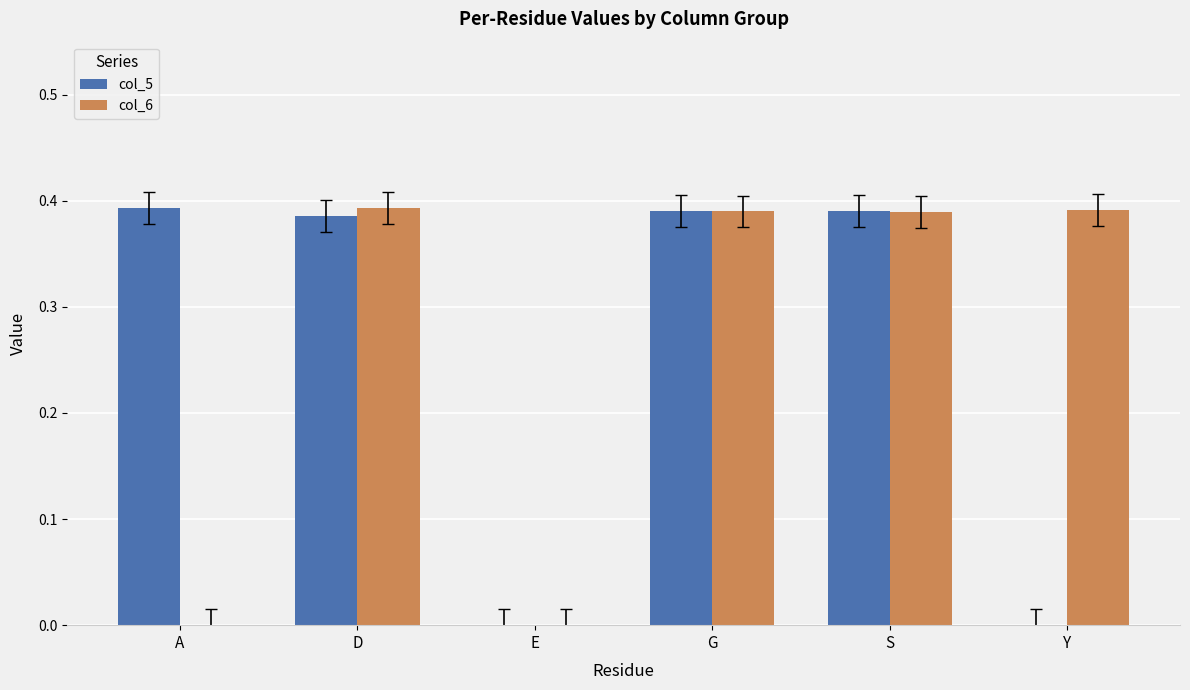

What is the total value across all series at D?

0.8